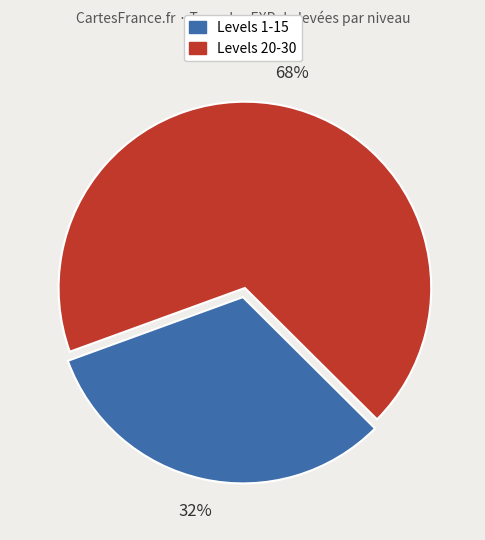

How many segments does this pie chart have?

2